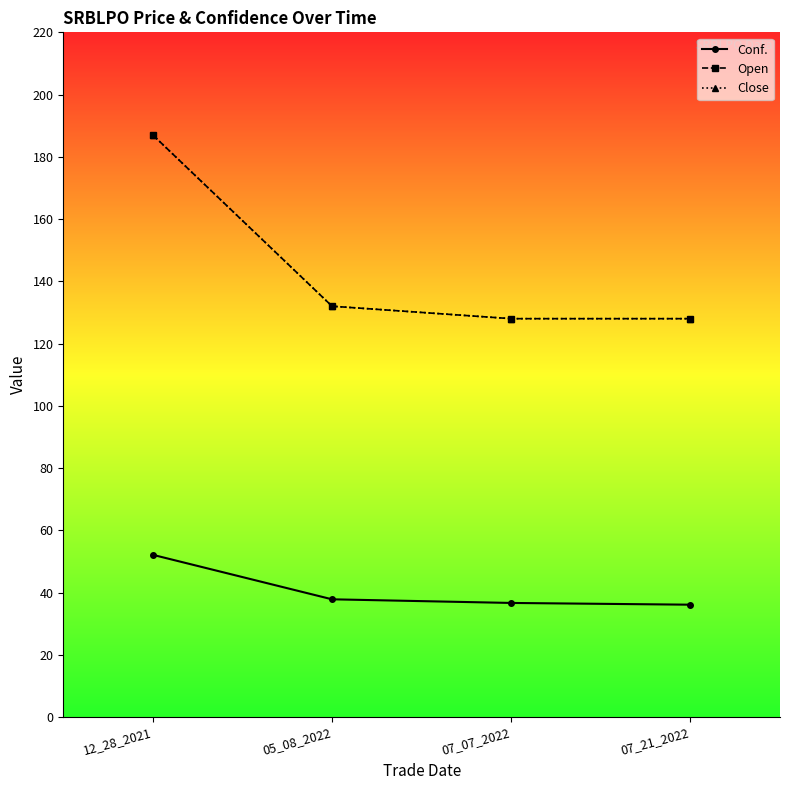

At 12_28_2021, list the series in order from smallest to largest.

Conf., Open, Close